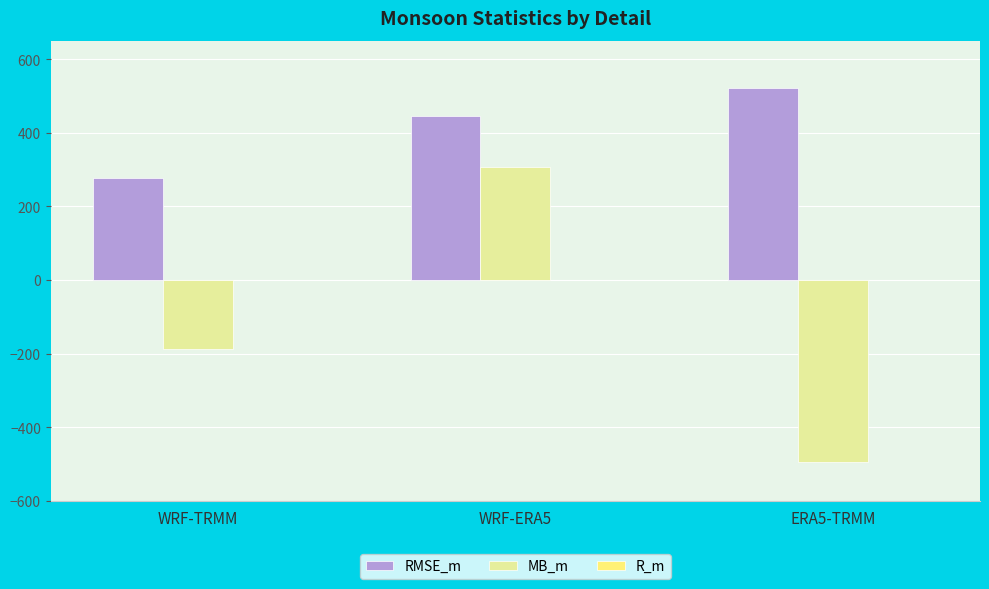

Which series has the largest total across all categories?

RMSE_m